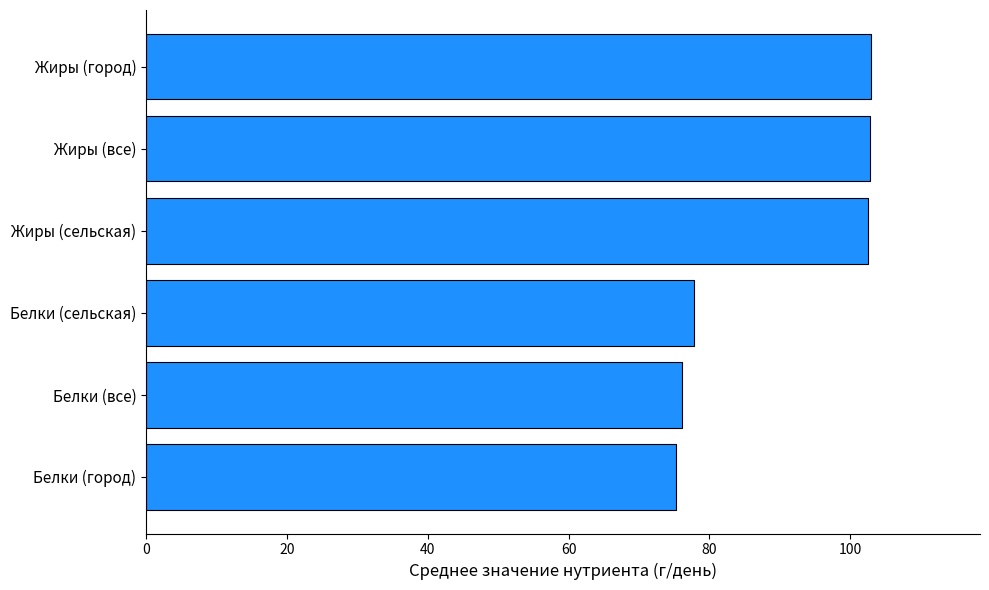

How many data points does each series have?

6